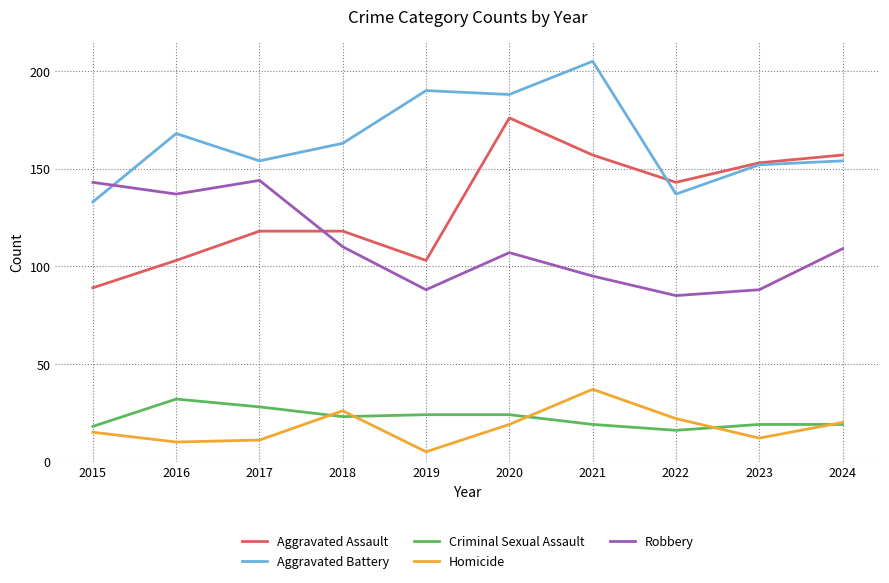

Does the chart have visible grid lines?

Yes